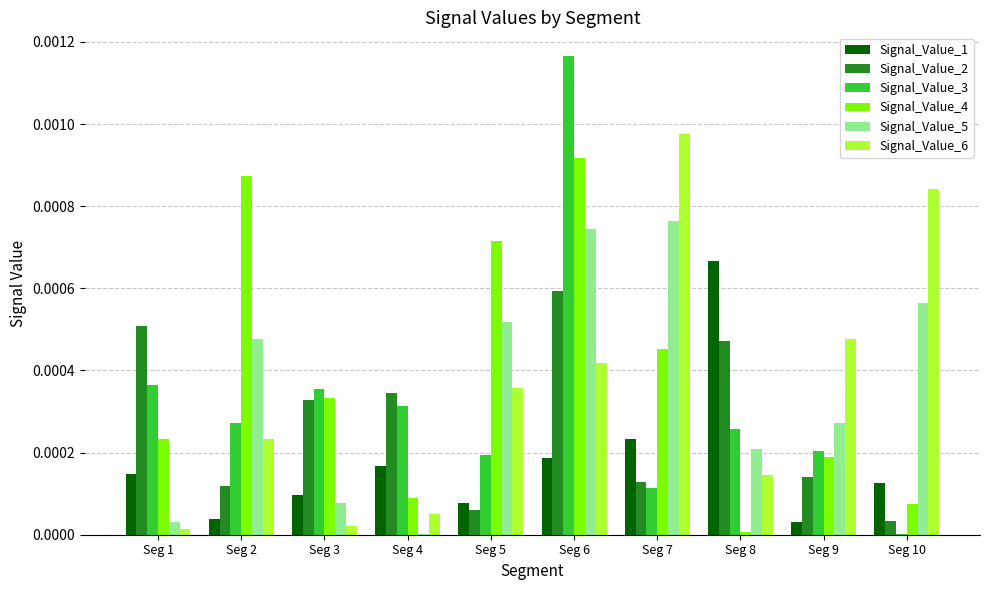

Does the chart contain stacked bars?

No